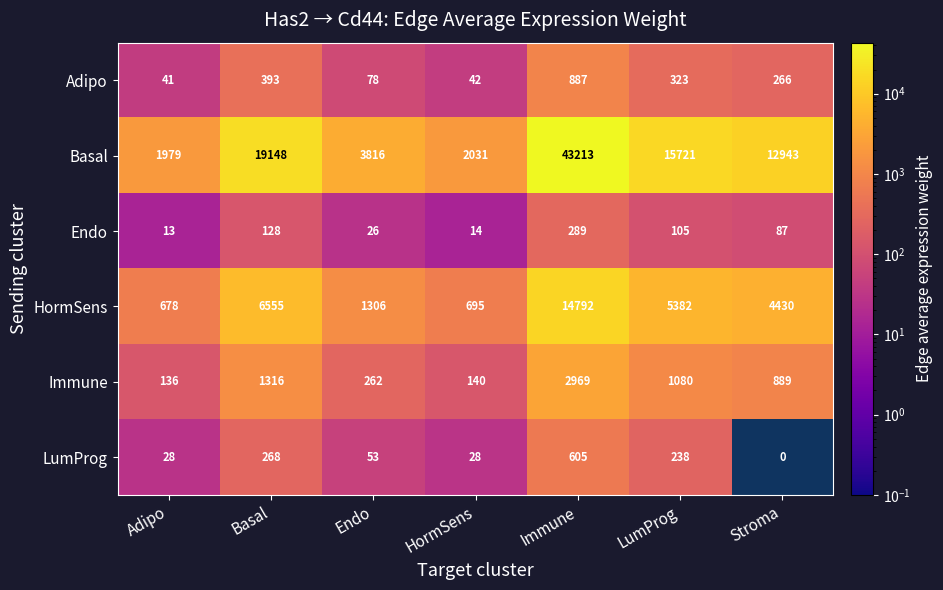

Which series has the largest range (max minus min)?

Basal